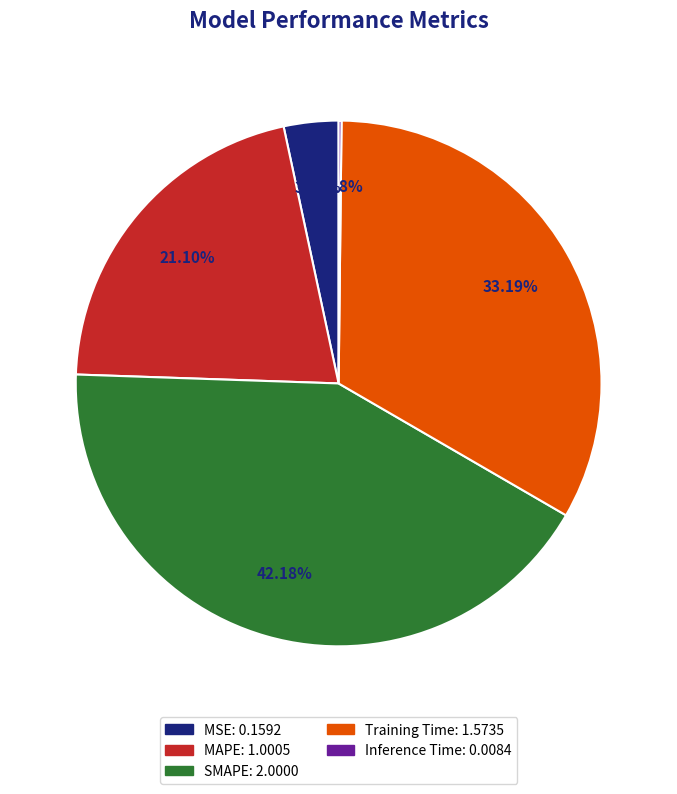

To the nearest percent, what percentage of the pie is Training Time?

33%